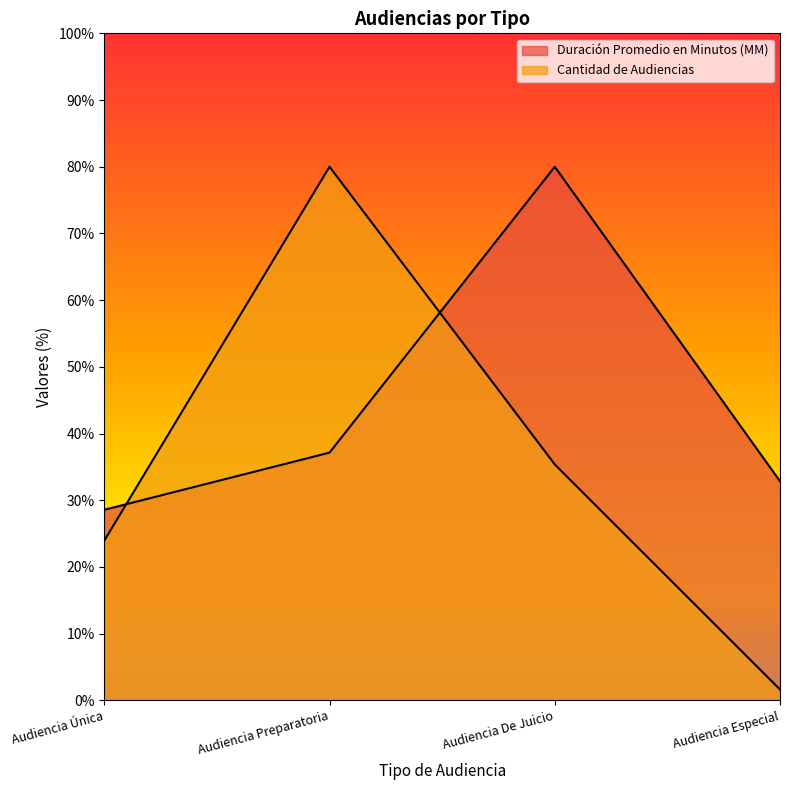

Reading left to right, transcribe all the data shown in this chart.

Duración Promedio en Minutos (MM): 28.6	37.1	80.0	32.9
Cantidad de Audiencias: 23.9	80.0	35.4	1.6